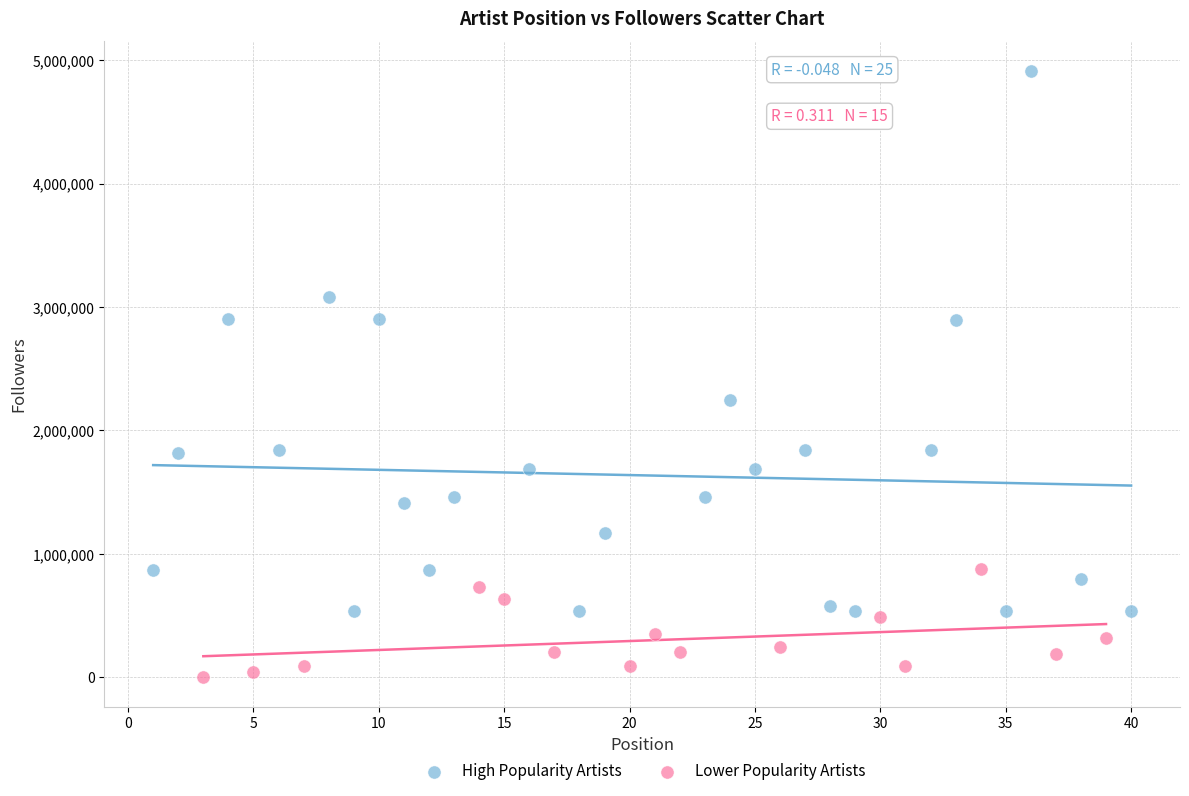

Which series reaches the maximum Y coordinate?

High Popularity Artists